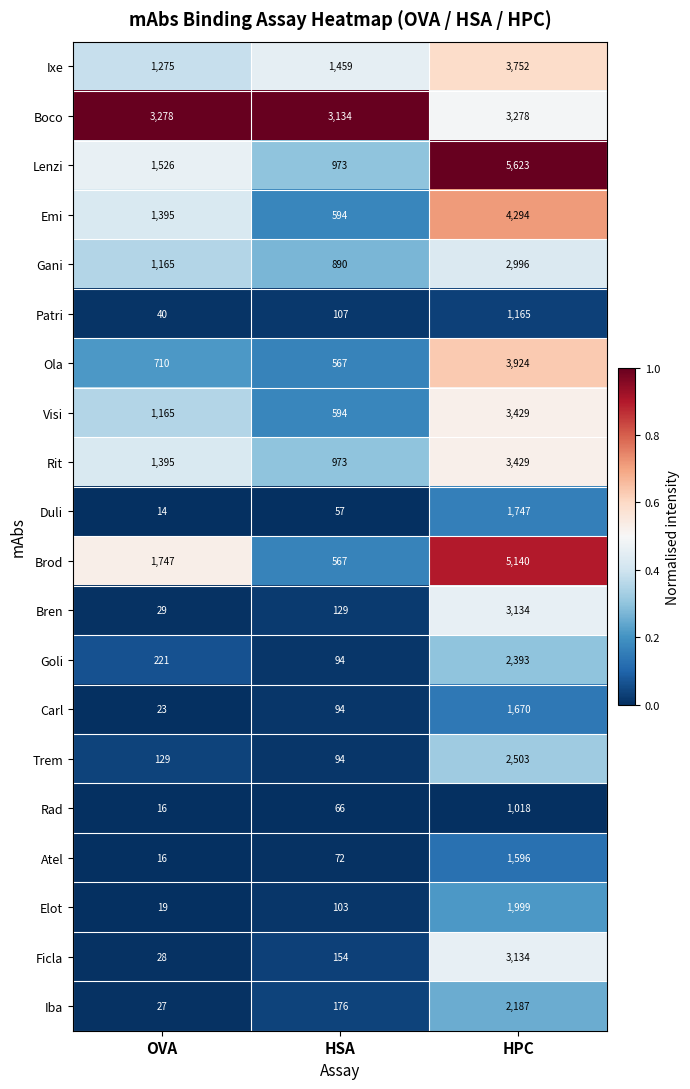

At which category is the sum across all series the highest?

HPC